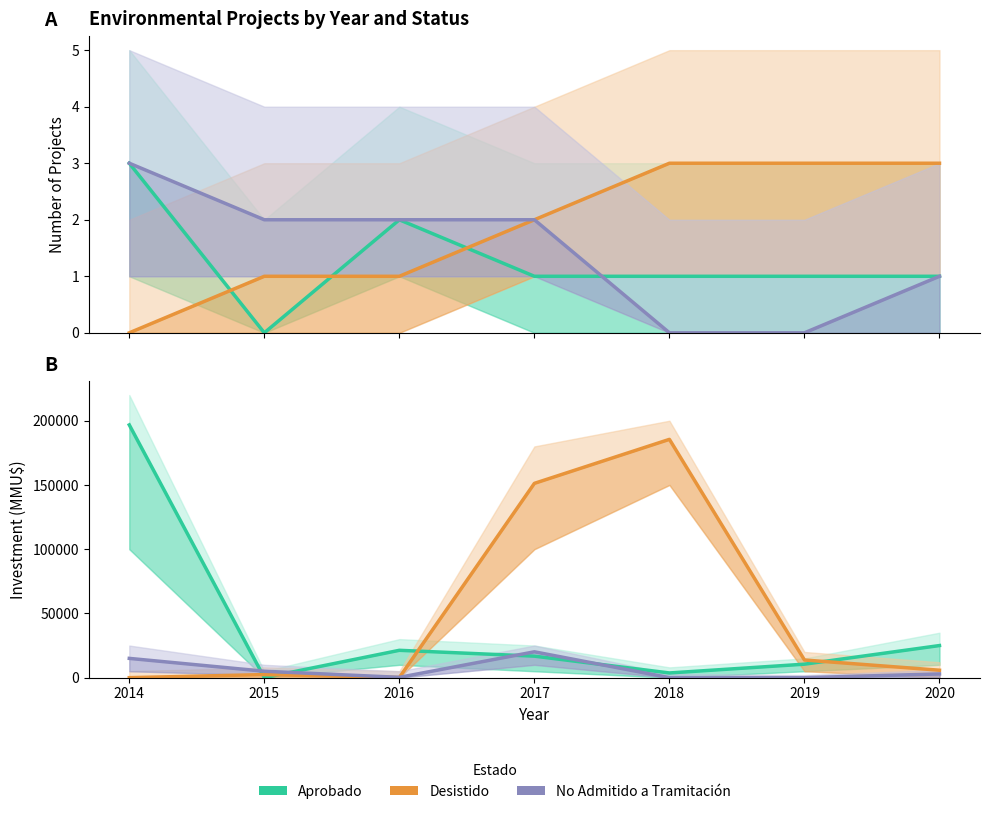

Which series has the largest total across all categories?

Desistido